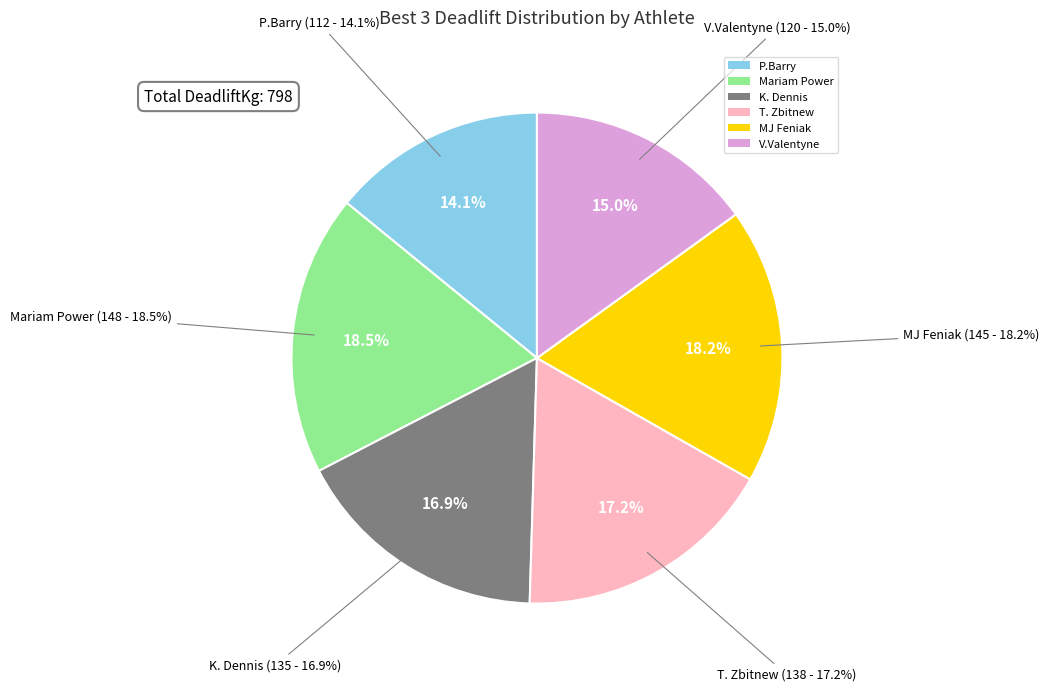

True or false: T. Zbitnew accounts for 17% of the total.

True